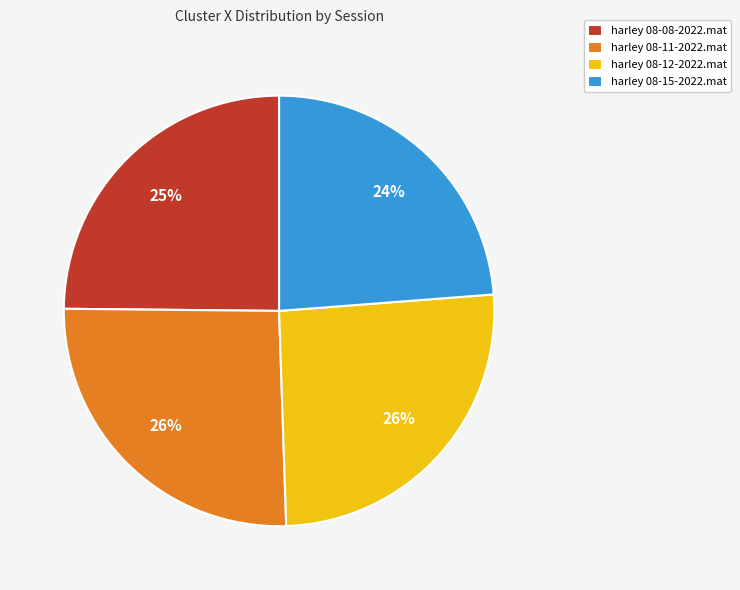

What is the ratio of the value at harley 08-08-2022.mat to the value at harley 08-15-2022.mat?

1.0